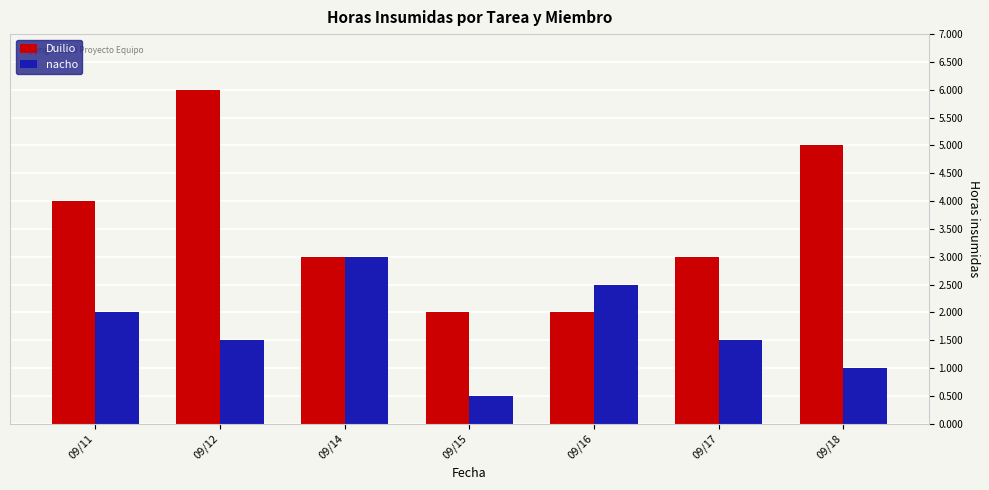

Reading left to right, what are all the values shown in this chart?

Duilio: 4.0	6.0	3.0	2.0	2.0	3.0	5.0
nacho: 2.0	1.5	3.0	0.5	2.5	1.5	1.0